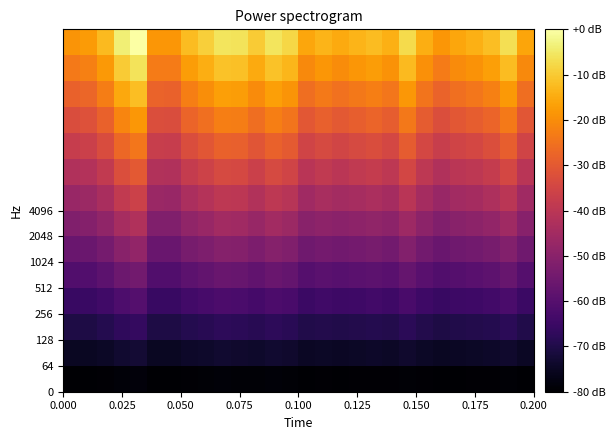

How many series are shown in this chart?

14